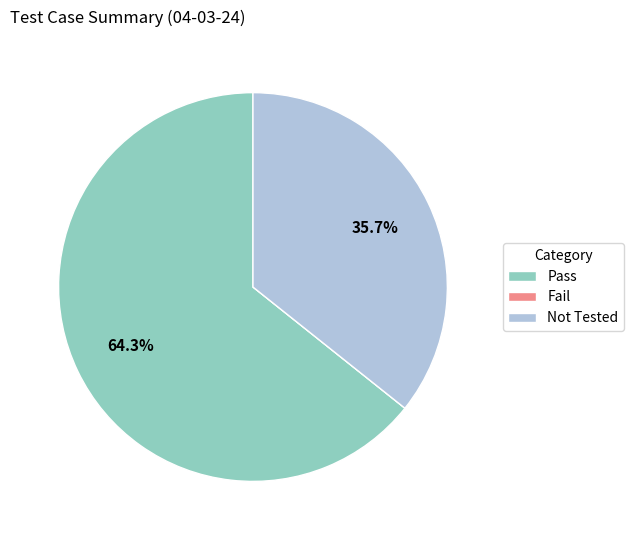

Does any single category account for the majority?

Yes